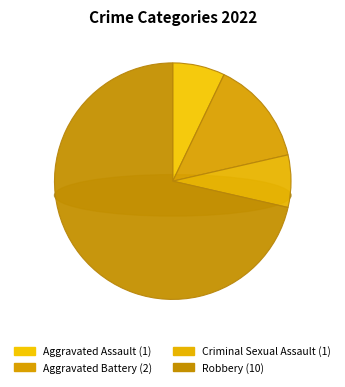

How many slices are in this pie chart?

4